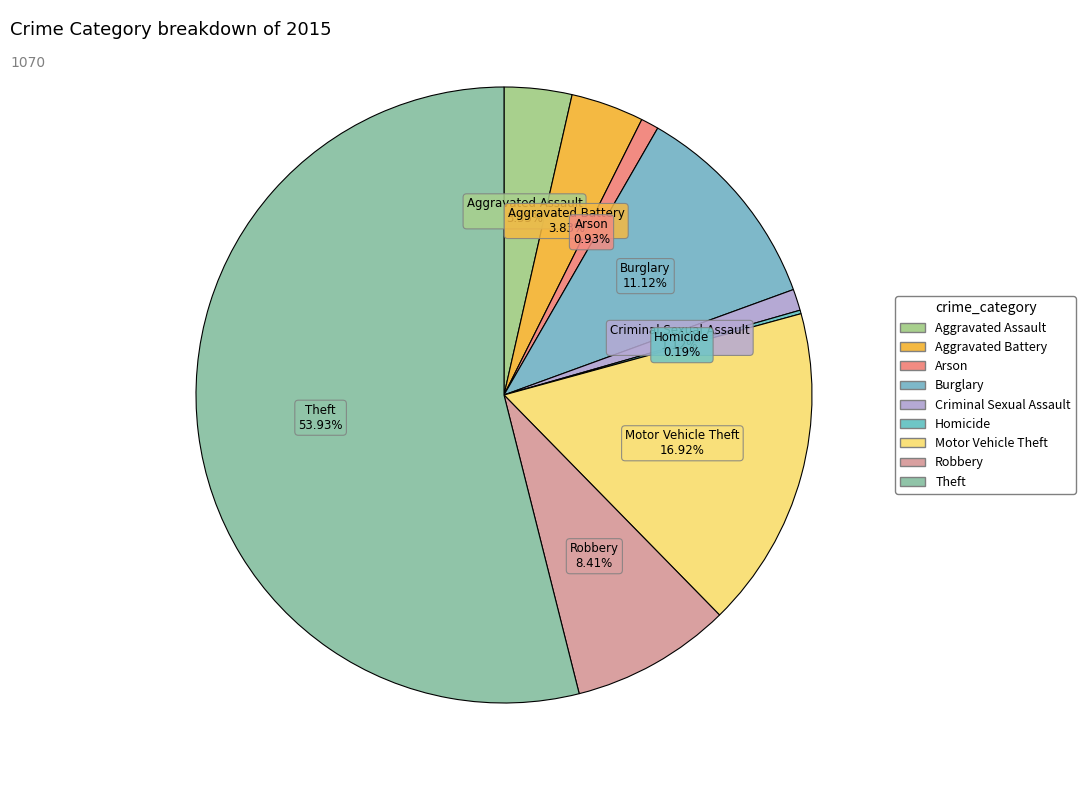

Does Arson represent more than half of the total?

No